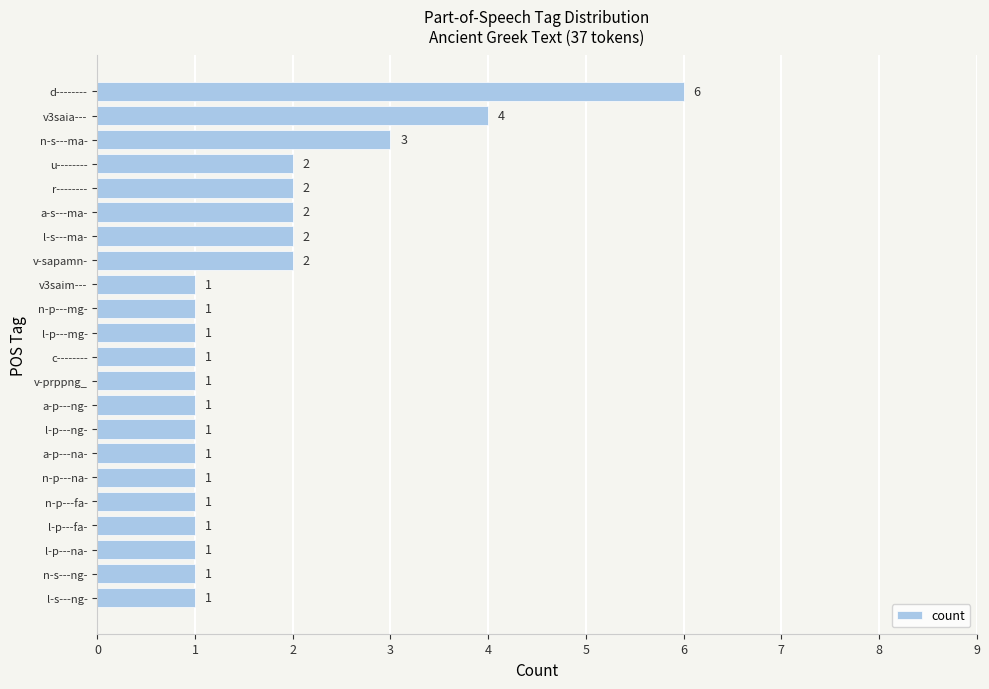

At which label is the value closest to 3?

n-s---ma-